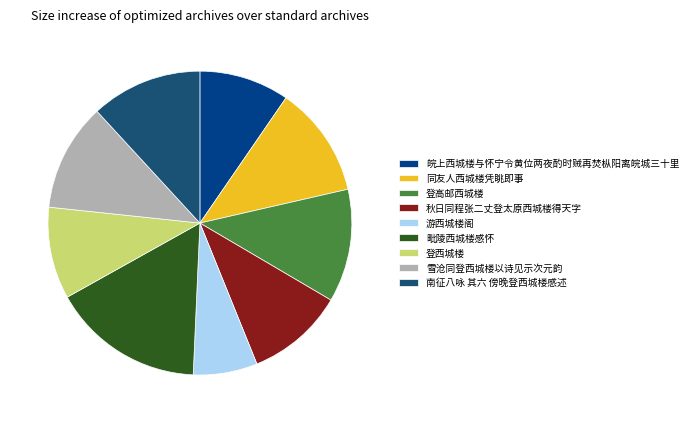

Rank the categories by value from lowest to highest.

游西城楼阁, 皖上西城楼与怀宁令黄位两夜酌时贼再焚枞阳离皖城三十里, 登西城楼, 秋日同程张二丈登太原西城楼得天字, 雪沧同登西城楼以诗见示次元韵, 同友人西城楼凭眺即事, 南征八咏 其六 傍晚登西城楼感述, 登高邮西城楼, 毗陵西城楼感怀